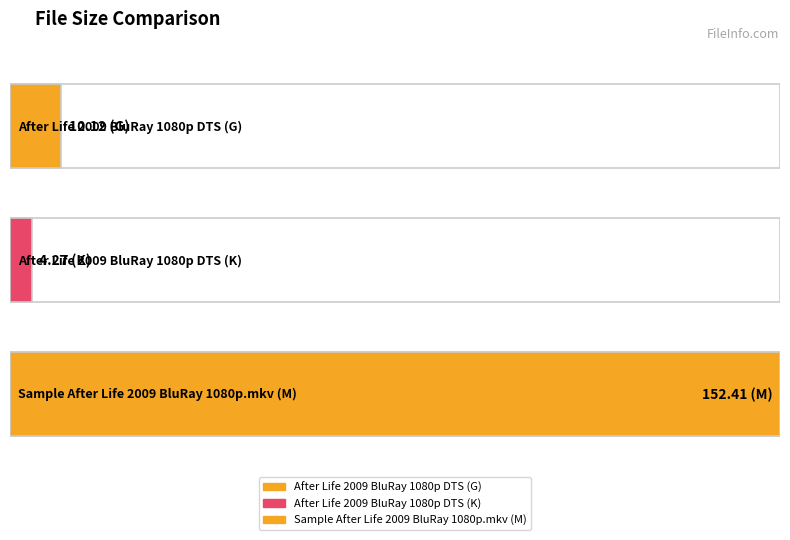

What is the sum of all values?

166.8